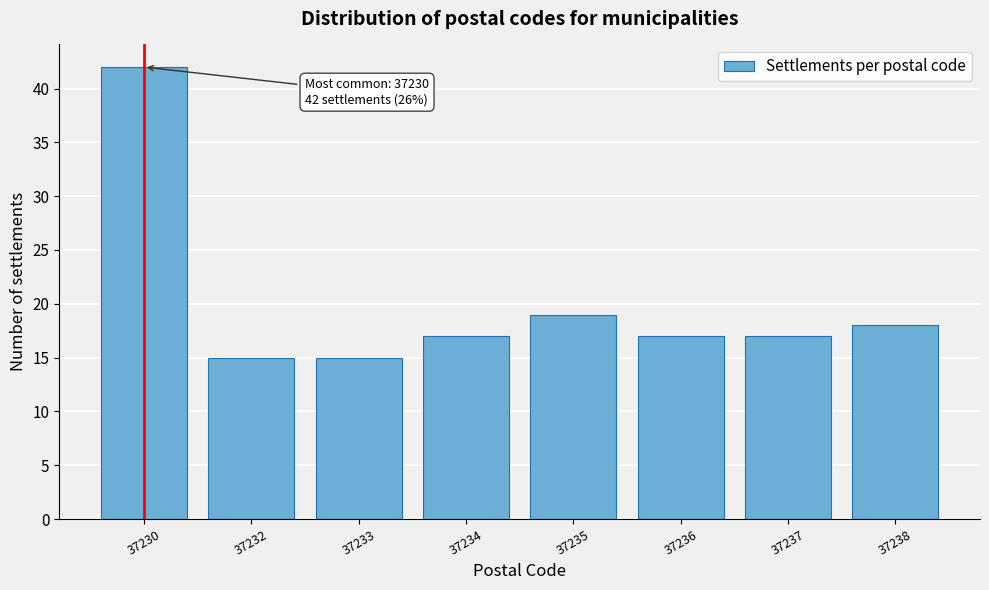

Reading left to right, transcribe all the data shown in this chart.

37230=42	37232=15	37233=15	37234=17	37235=19	37236=17	37237=17	37238=18